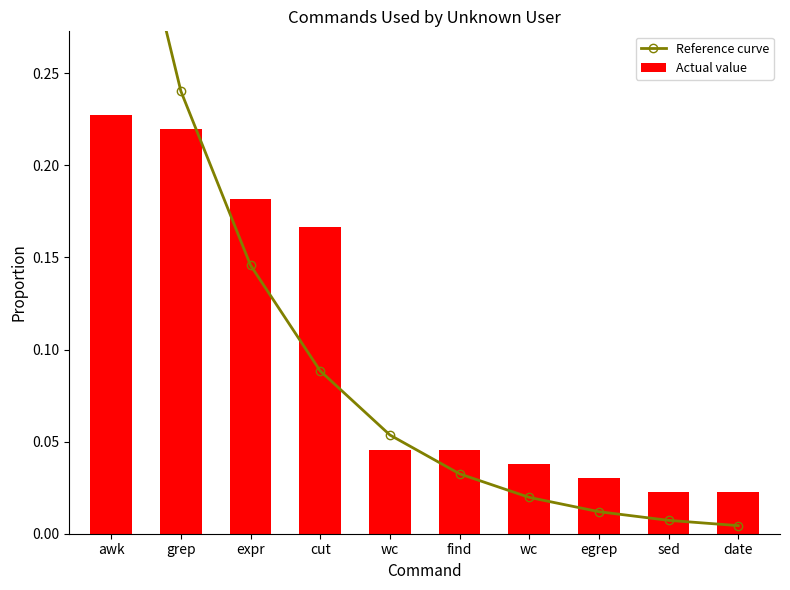

At which category is the sum across all series the highest?

awk